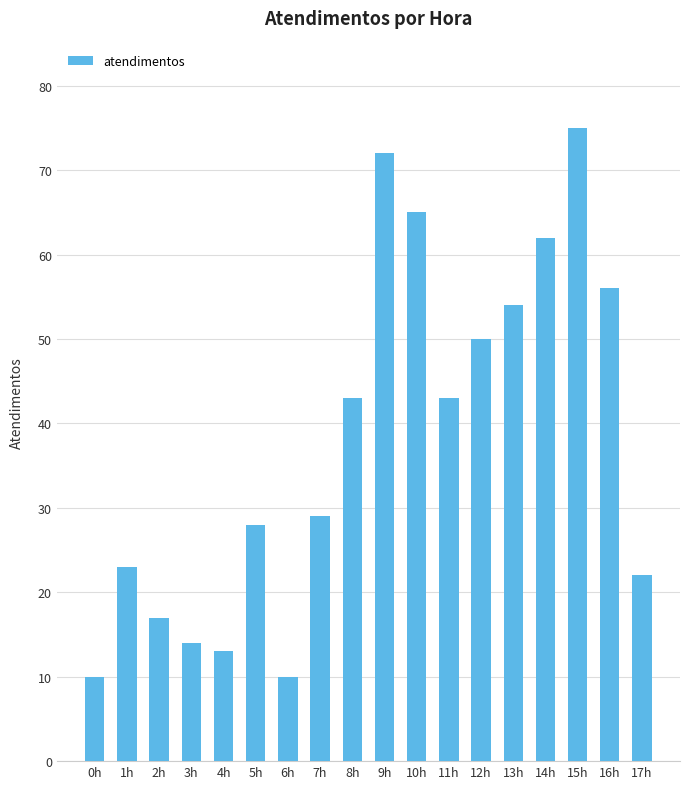

Reading left to right, what are all the values shown in this chart?

0h=10	1h=23	2h=17	3h=14	4h=13	5h=28	6h=10	7h=29	8h=43	9h=72	10h=65	11h=43	12h=50	13h=54	14h=62	15h=75	16h=56	17h=22